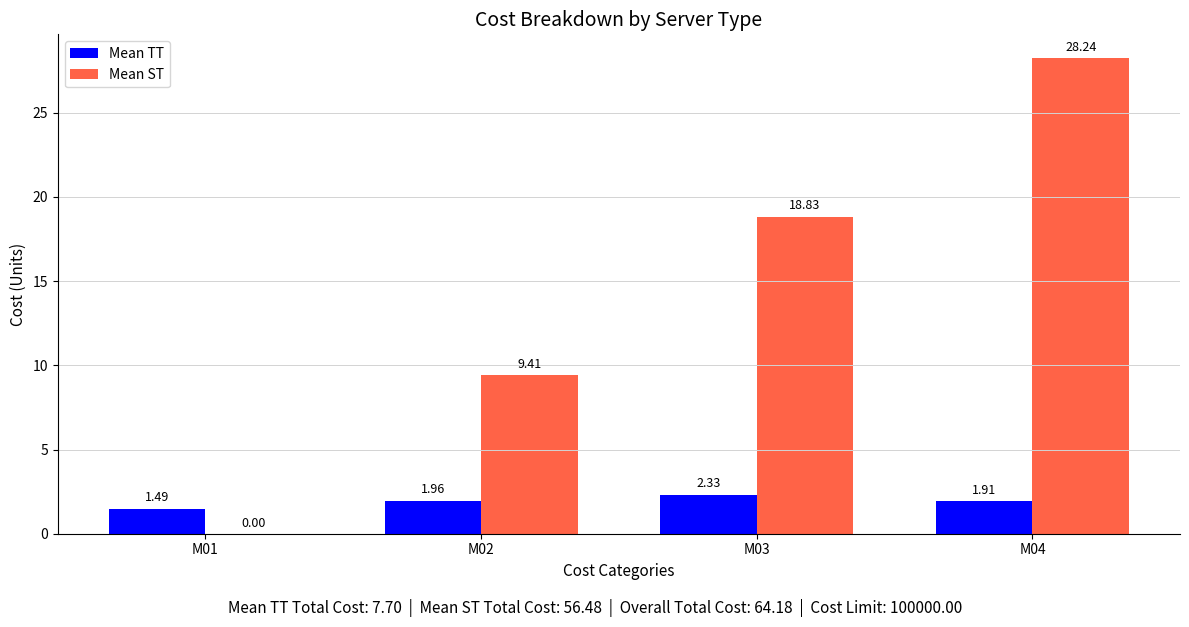

What are all the series names shown in the legend?

Mean TT, Mean ST